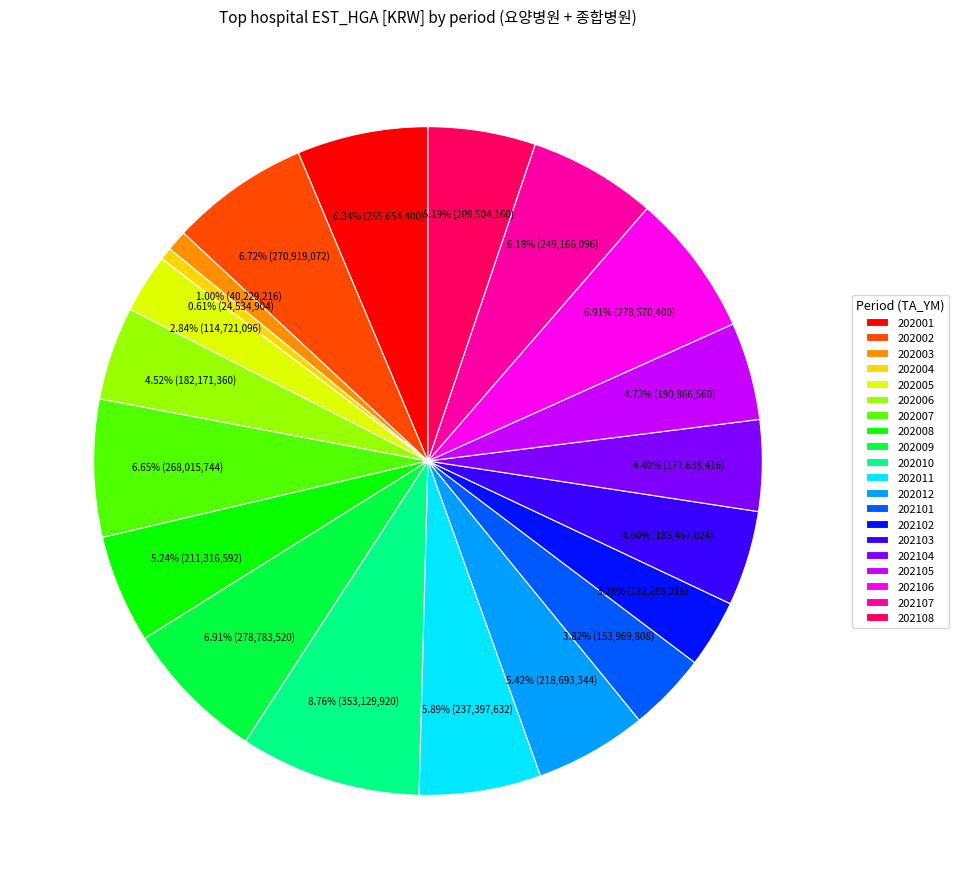

Is it true that 202010 is 2% of the pie?

False